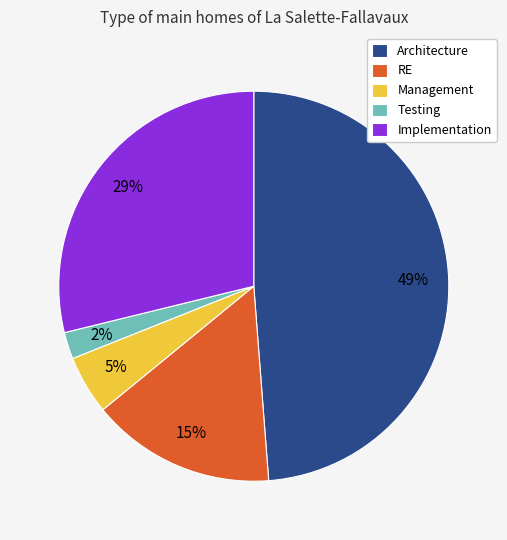

True or false: Implementation accounts for 29% of the total.

True